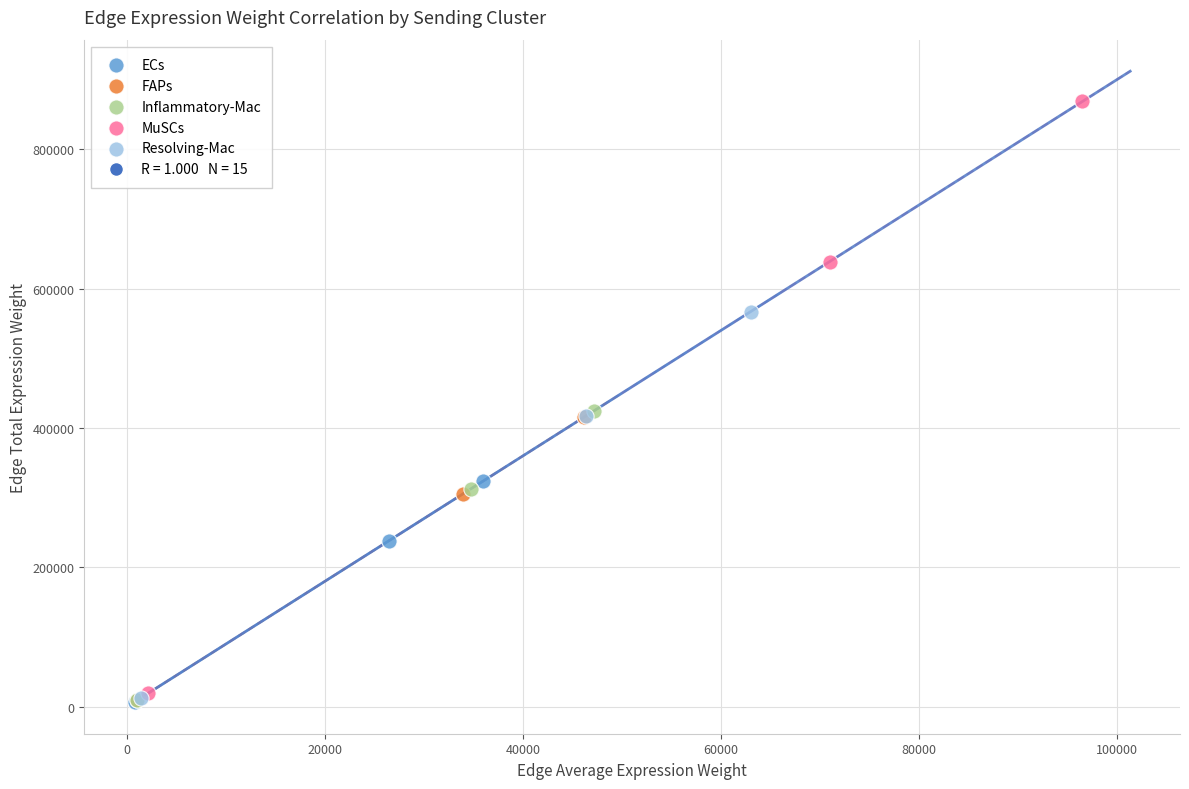

Which series has the widest spread of Y values?

MuSCs